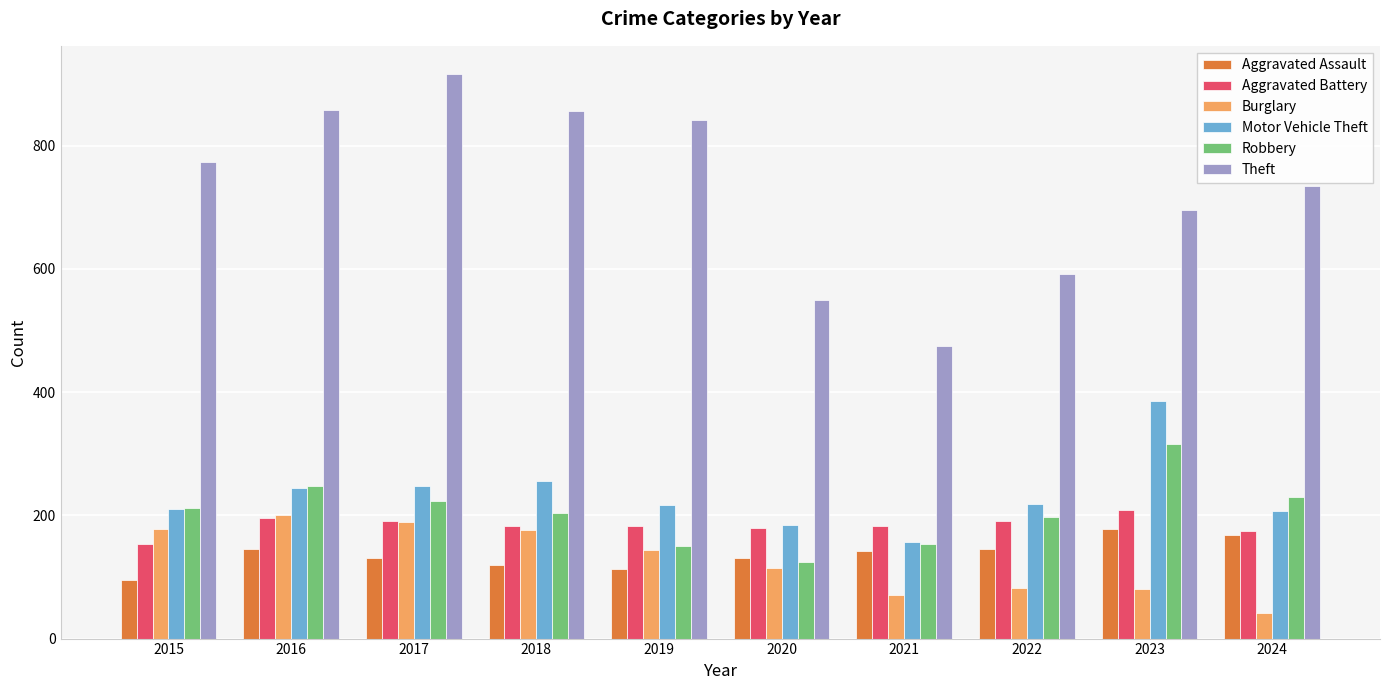

What is the difference between the second highest and second lowest values in the Aggravated Battery series?

21